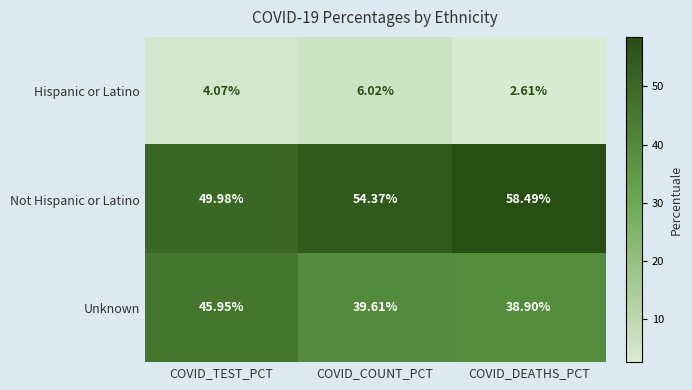

Which series has the largest total across all categories?

Not Hispanic or Latino